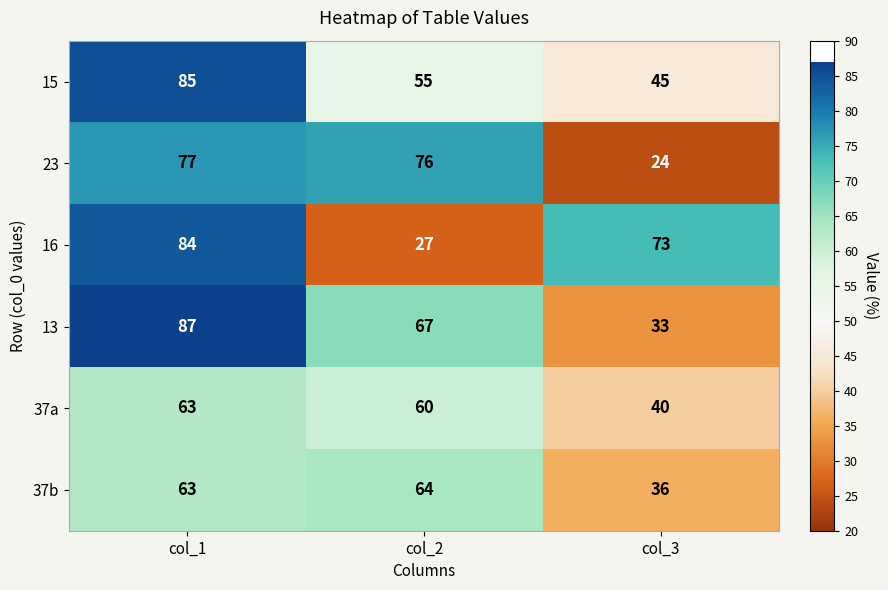

What is the total value across all series at col_1?

459